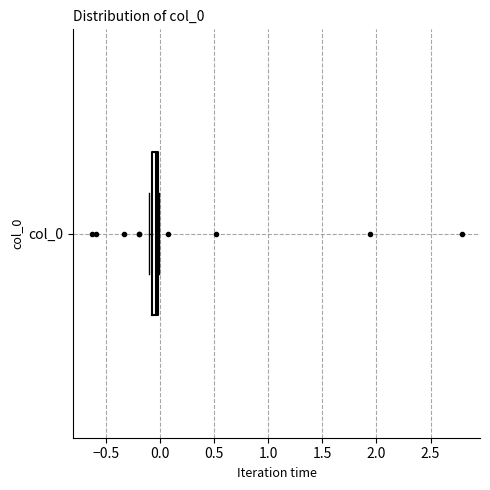

Where is the left edge of the box for col_0 on the x-axis? The values are not printed on the chart, so give them approximately, as read against the axis.

-0.05